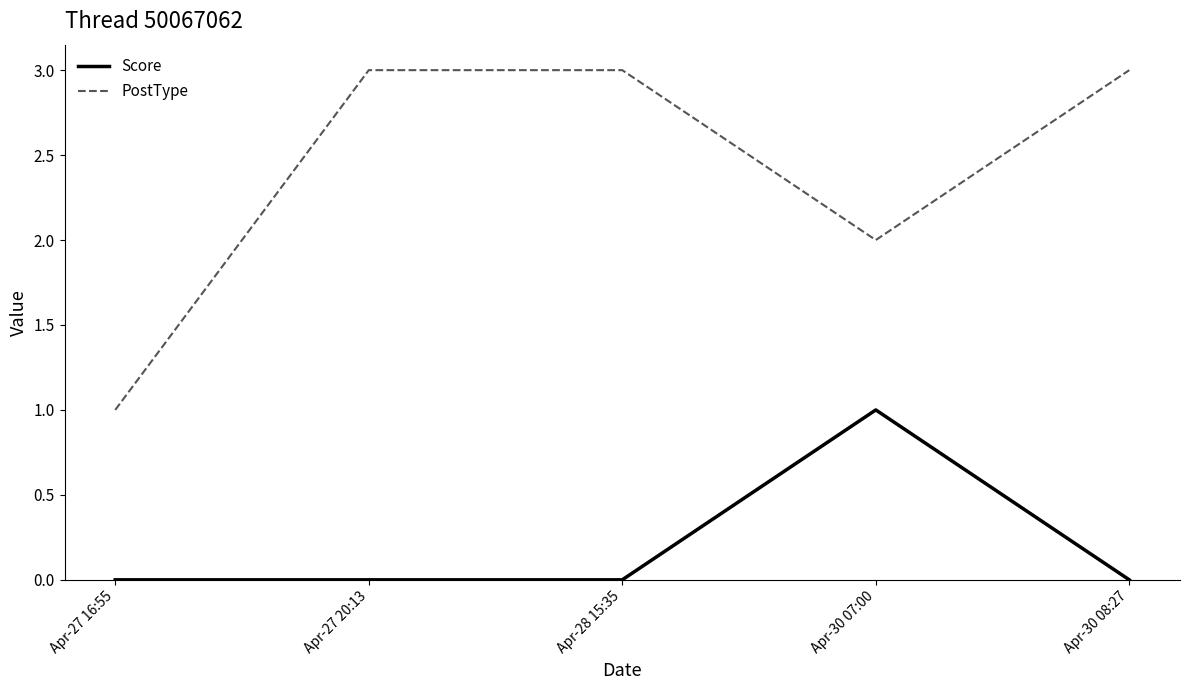

Rank the series by their maximum value, from lowest to highest.

Score, PostType